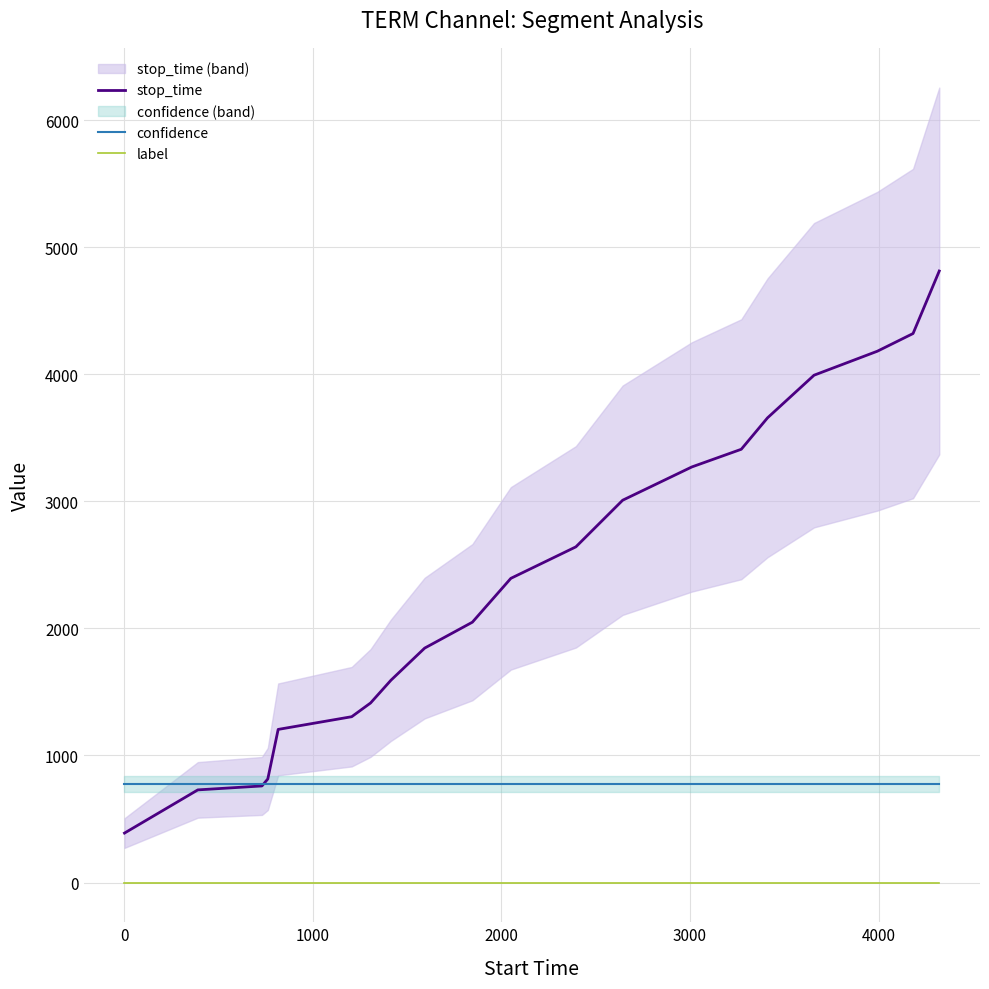

True or false: label and stop_time intersect in this chart.

False